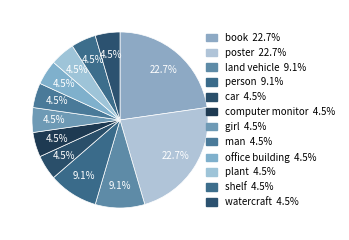

How many slices are in this pie chart?

12